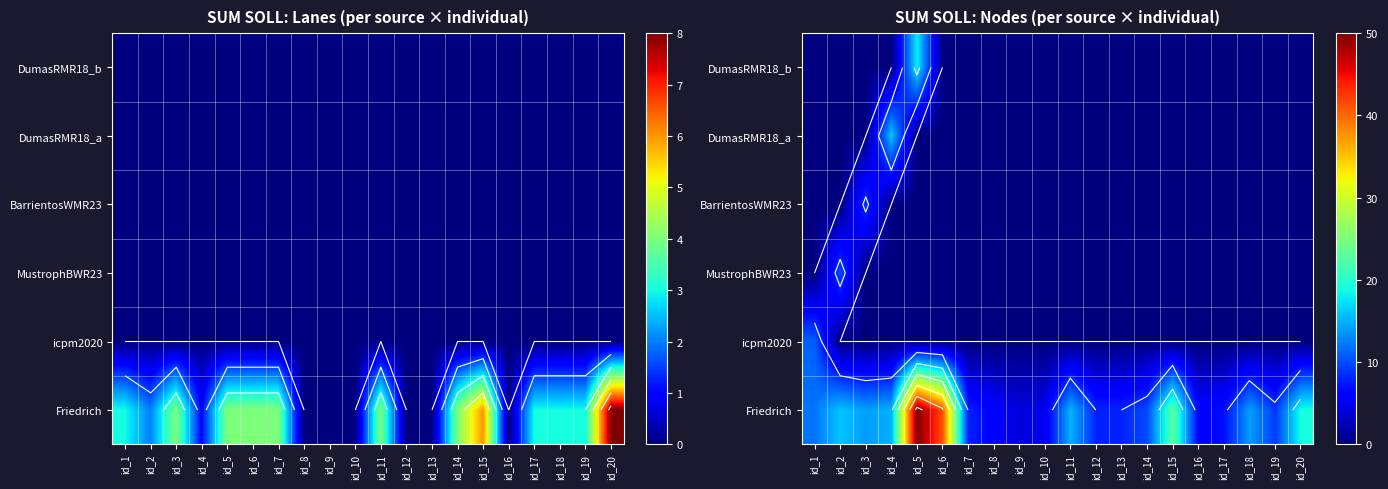

Which series has the largest total across all categories?

Friedrich